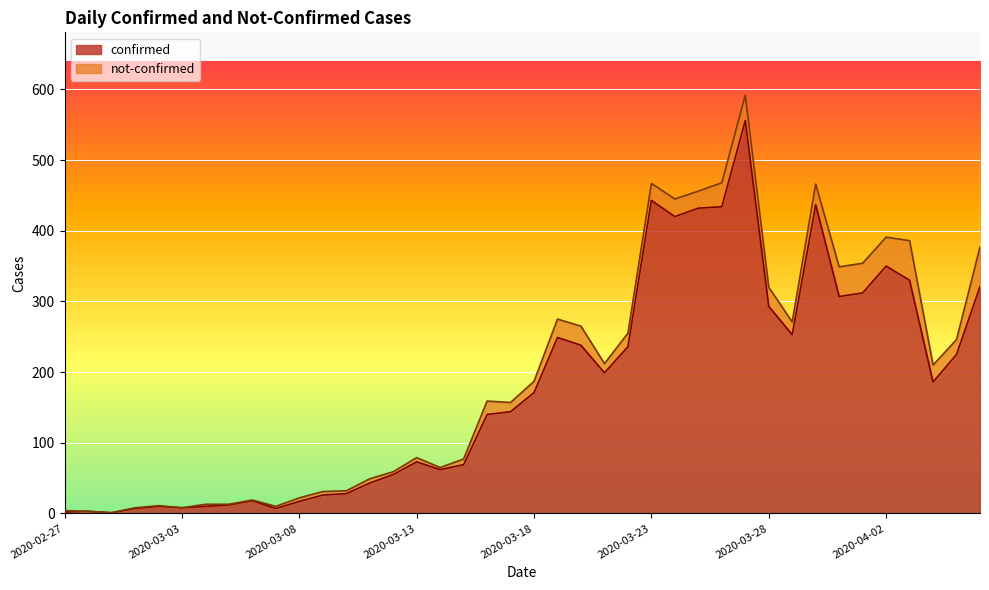

Rank the categories by value from lowest to highest.

2020-02-29, 2020-02-27, 2020-02-28, 2020-03-01, 2020-03-07, 2020-03-03, 2020-03-02, 2020-03-04, 2020-03-05, 2020-03-08, 2020-03-06, 2020-03-09, 2020-03-10, 2020-03-11, 2020-03-12, 2020-03-14, 2020-03-15, 2020-03-13, 2020-03-16, 2020-03-17, 2020-03-18, 2020-04-04, 2020-03-21, 2020-04-05, 2020-03-22, 2020-03-20, 2020-03-19, 2020-03-29, 2020-03-28, 2020-03-31, 2020-04-01, 2020-04-06, 2020-04-03, 2020-04-02, 2020-03-24, 2020-03-25, 2020-03-26, 2020-03-30, 2020-03-23, 2020-03-27